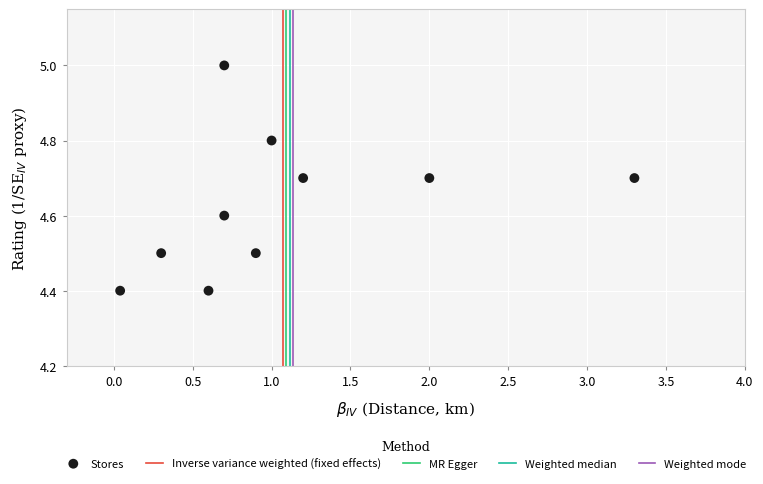

What is the average X value?

1.1